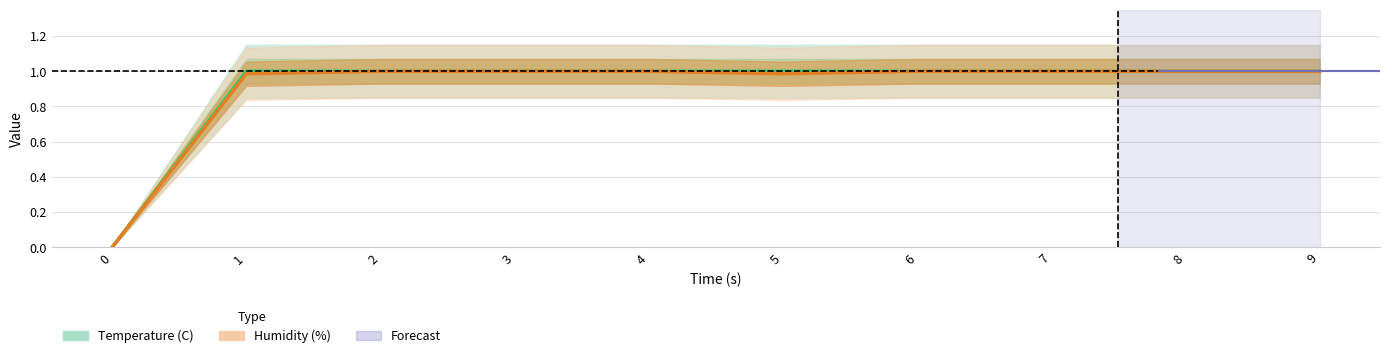

True or false: Humidity (%) has more than 0 points higher than both neighbors.

False